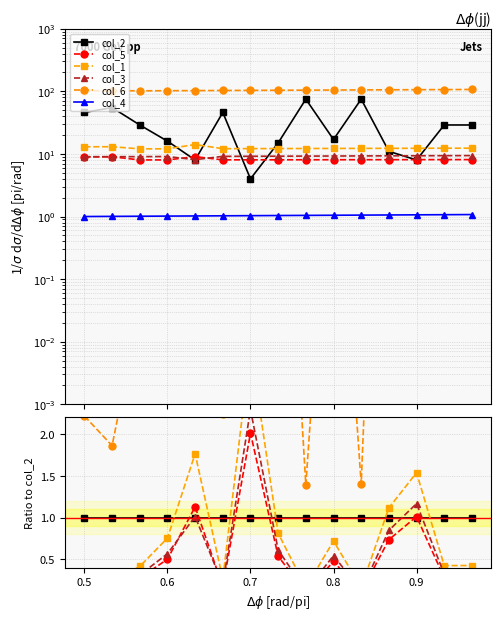

The value of col_1 at 10 is 0.2. True or false?

False